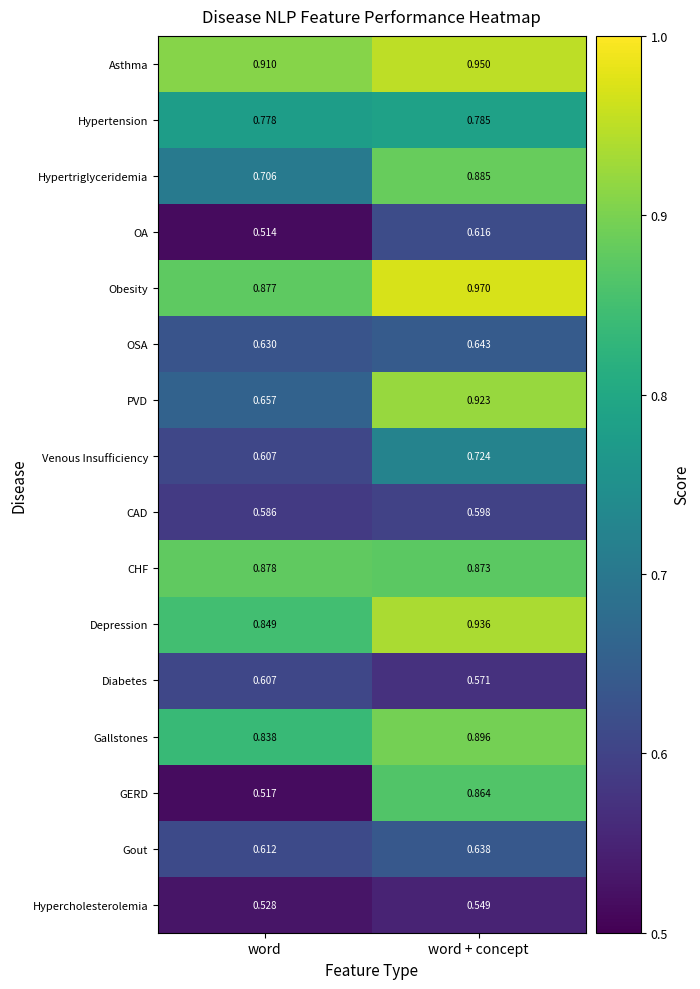

At which label is OA closest to 0?

word